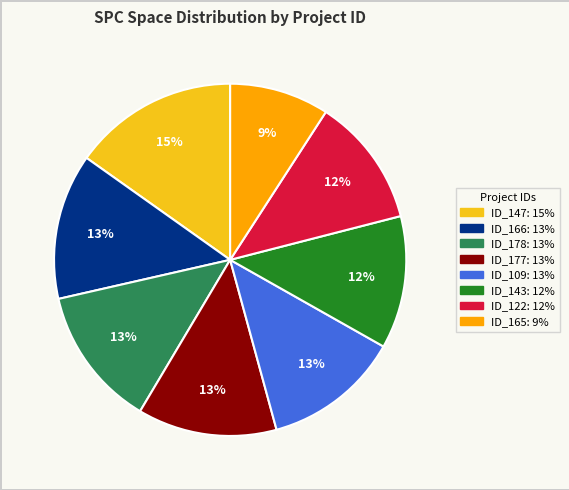

To the nearest percent, what is the average slice percentage?

12%